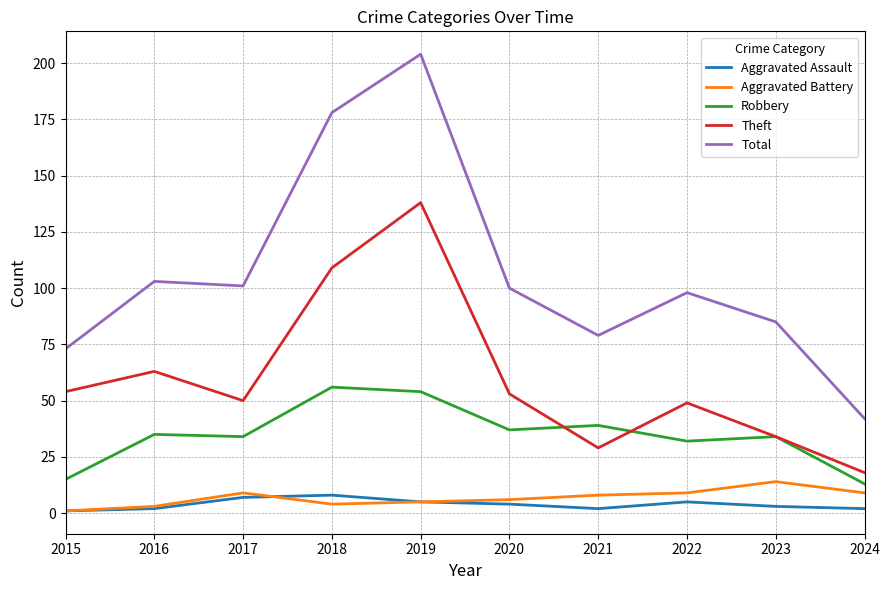

Between 2019 and 2024, which series saw the biggest shift?

Total